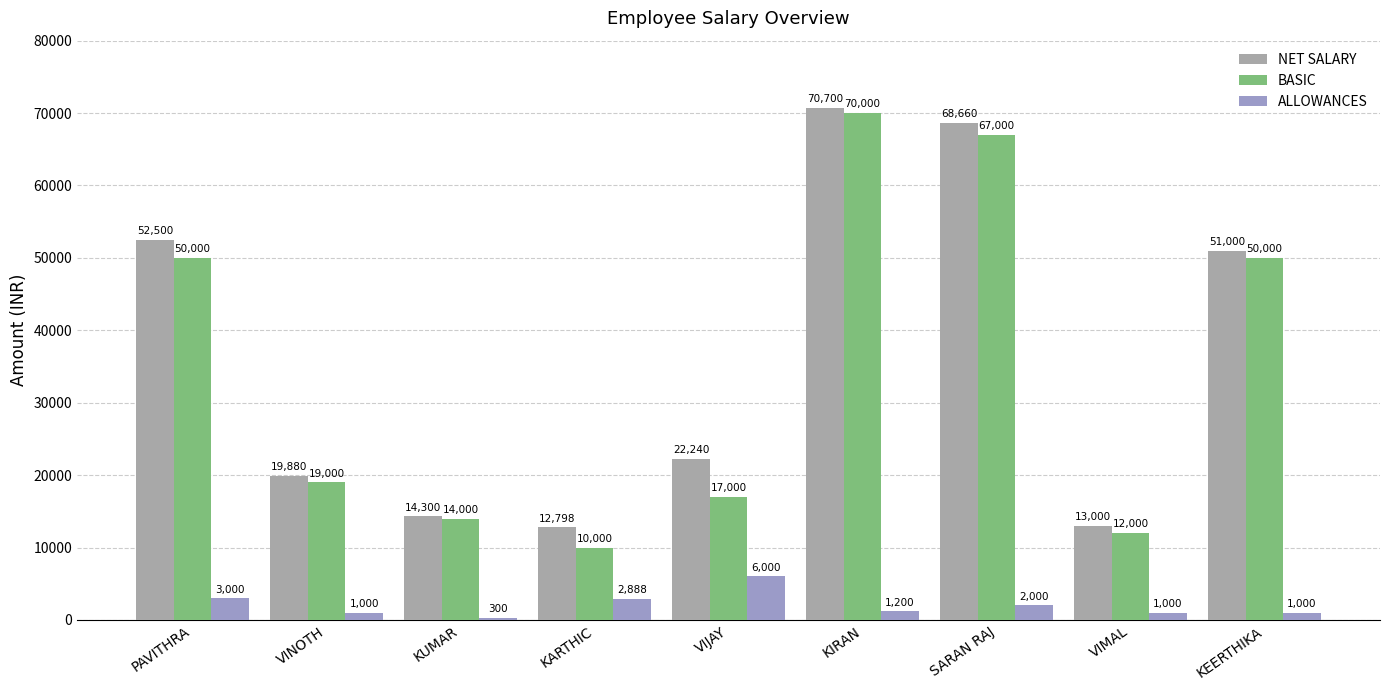

Reading right to left, extract all data points from this chart.

NET SALARY: 51000	13000	68660	70700	22240	12798	14300	19880	52500
BASIC: 50000	12000	67000	70000	17000	10000	14000	19000	50000
ALLOWANCES: 1000	1000	2000	1200	6000	2888	300	1000	3000